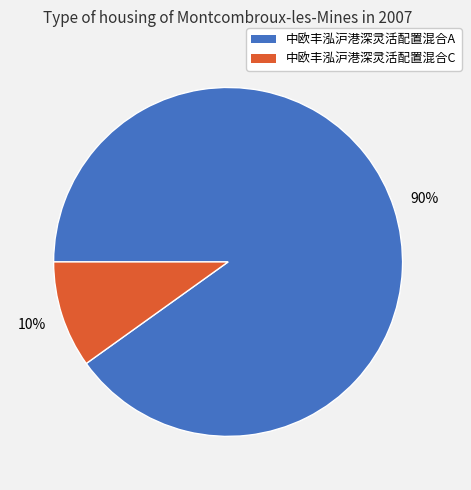

What is the smallest slice in the pie chart?

中欧丰泓沪港深灵活配置混合C